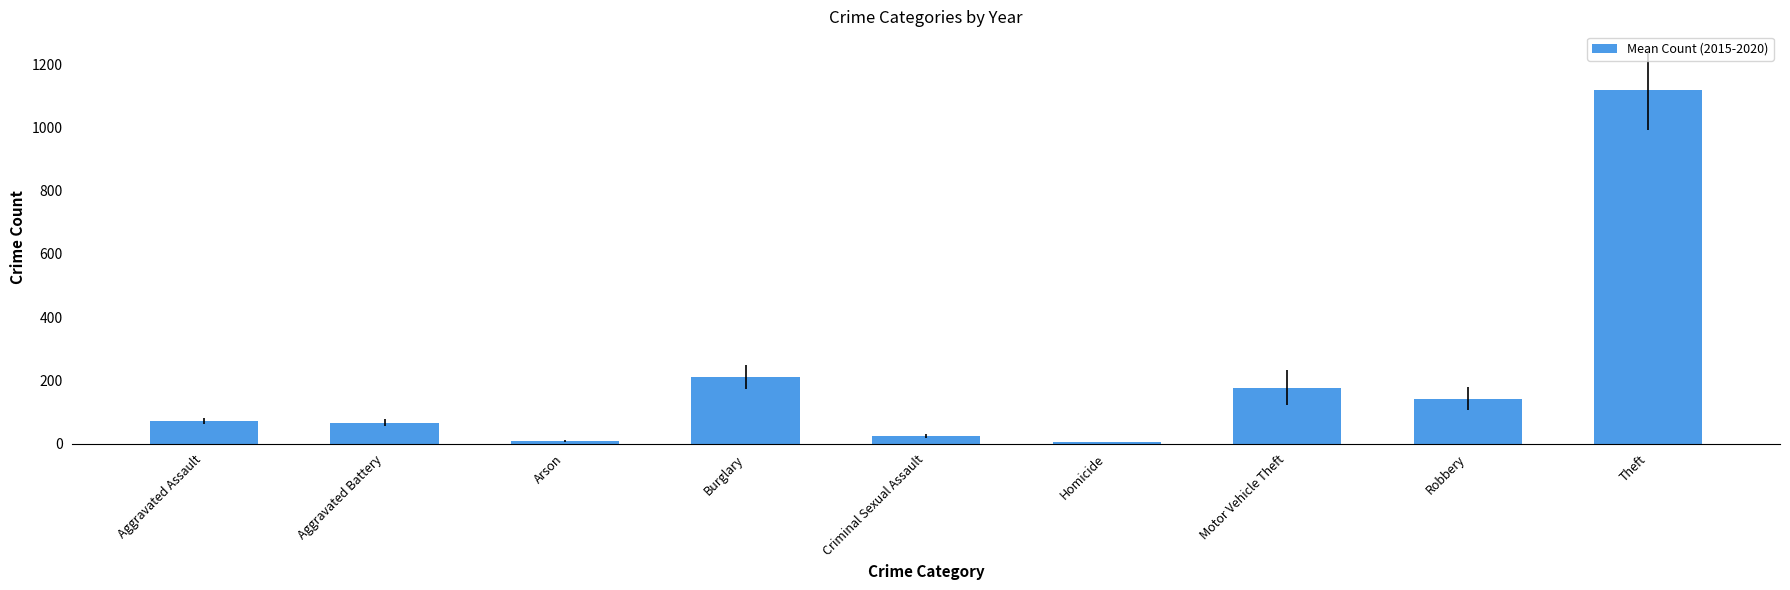

What is the change in value from Arson to Motor Vehicle Theft?

+169.3